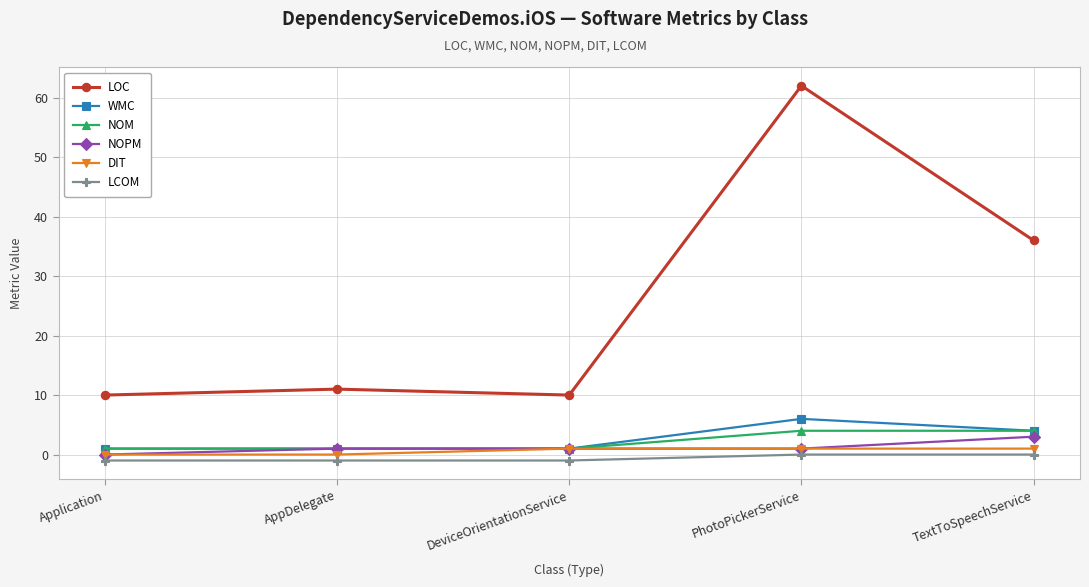

Which series has the widest spread of values?

LOC